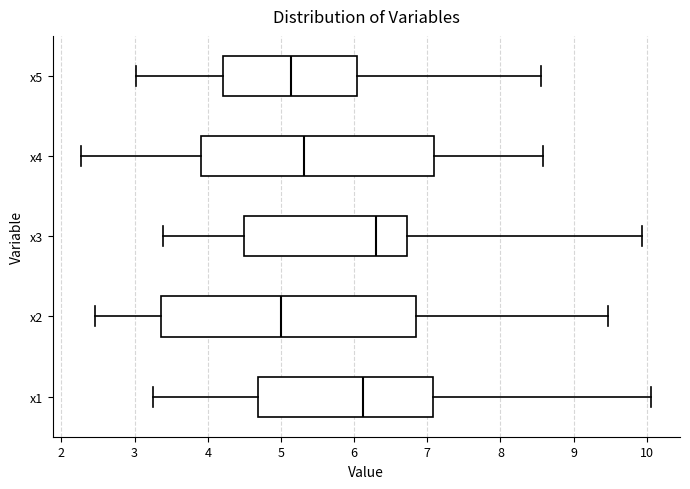

Reading bottom to top, read every box against the x-axis: the position of its median line, the range the box covers, and the ends of its whiskers. The values are not printed on the chart, so give them approximately, as read against the axis.

x1: median 6.1, box 4.7 to 7.1, whiskers 3.2 to 10.1
x2: median 5.0, box 3.4 to 6.8, whiskers 2.5 to 9.5
x3: median 6.3, box 4.5 to 6.7, whiskers 3.4 to 9.9
x4: median 5.3, box 3.9 to 7.1, whiskers 2.3 to 8.6
x5: median 5.1, box 4.2 to 6.0, whiskers 3.0 to 8.6